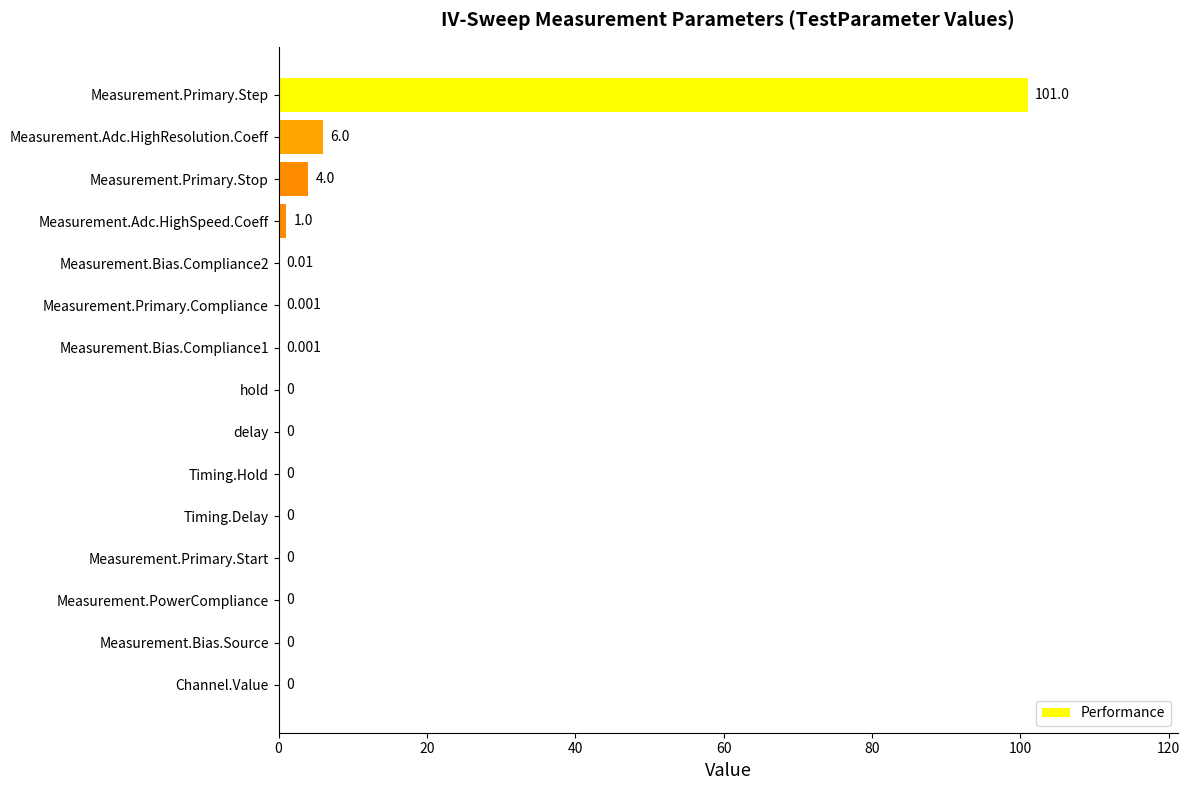

What is the average value?

7.5